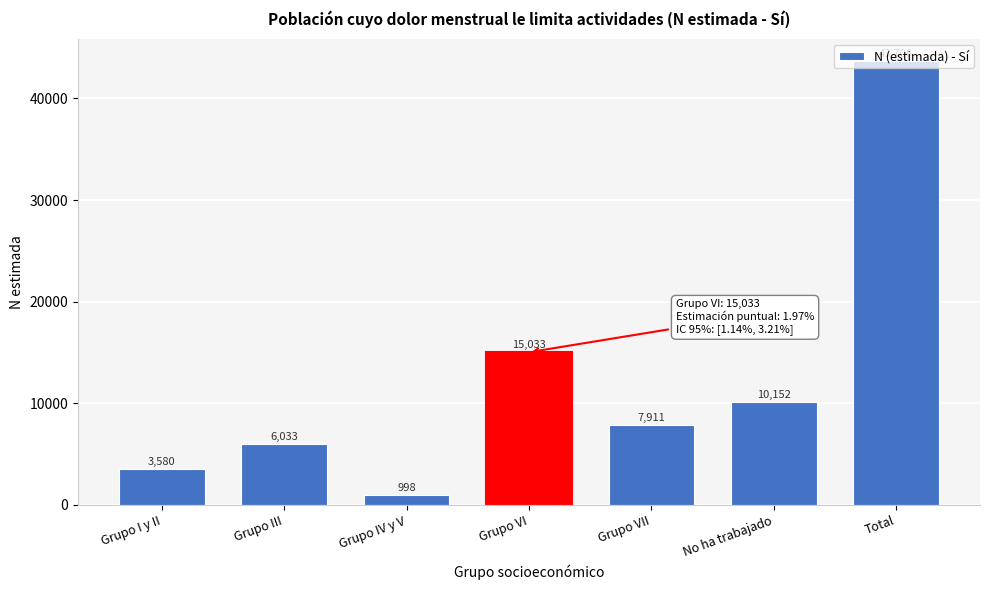

Is it true that the value at Grupo IV y V is 998?

True